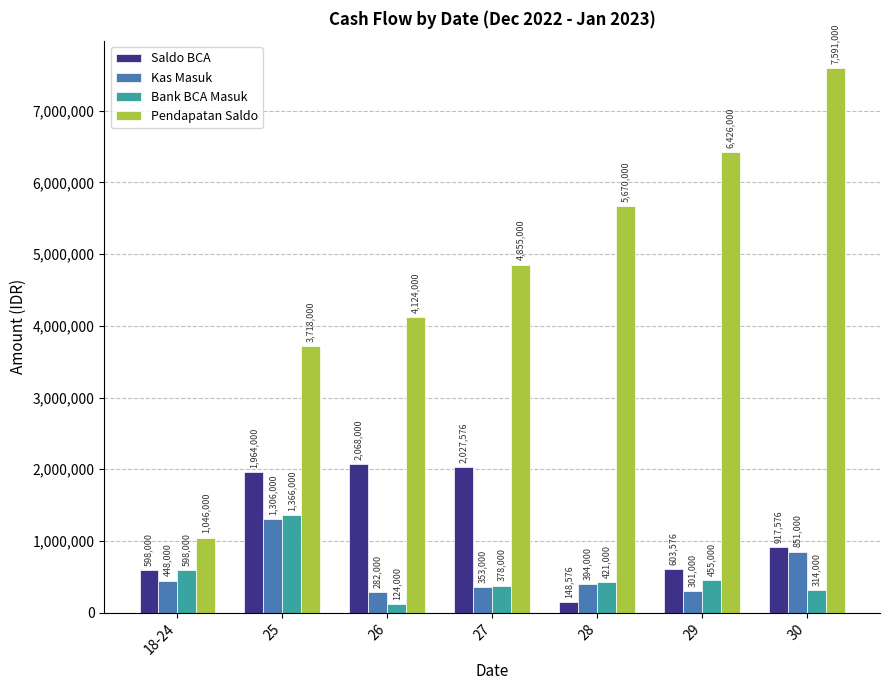

The Pendapatan Saldo series shows 3718000 at 25. True or false?

True